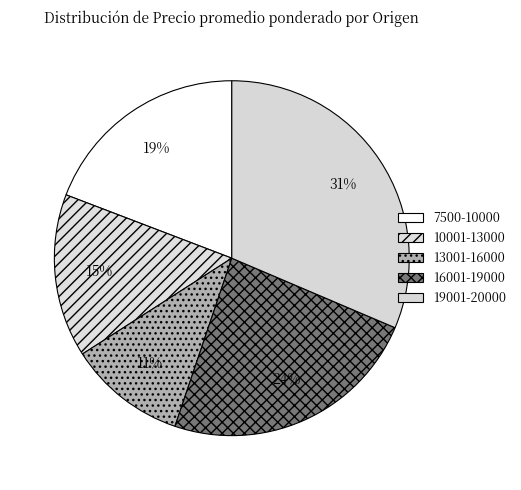

Is there a majority slice in this chart?

No